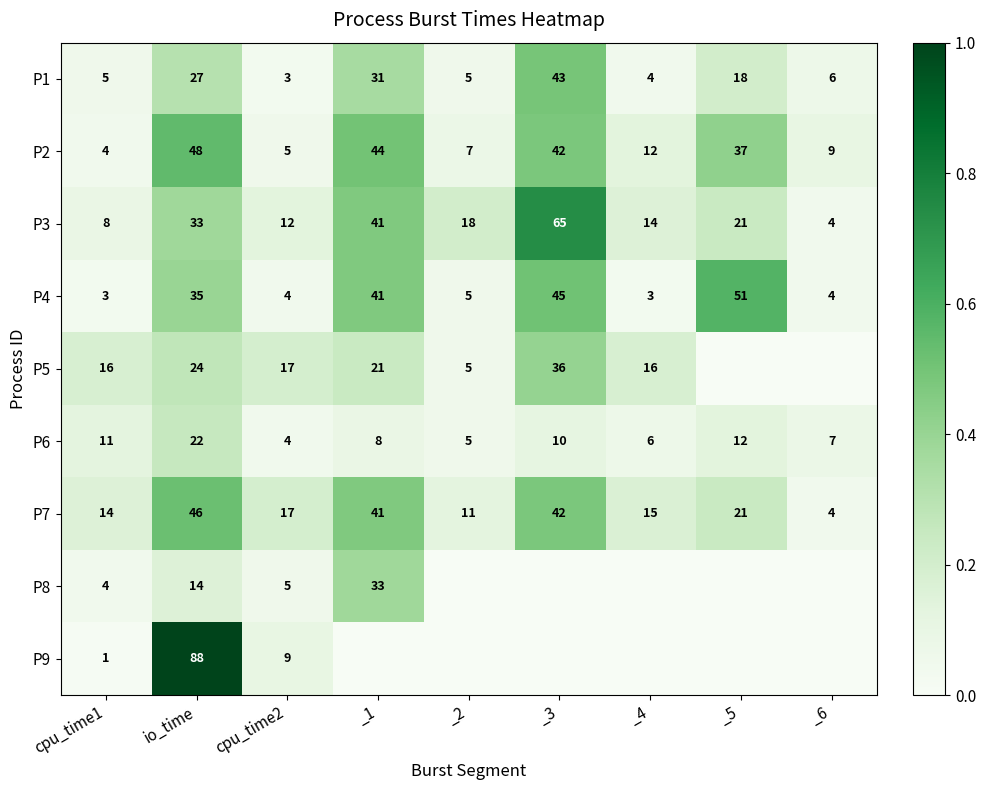

The P6 series shows 22 at io_time. True or false?

True